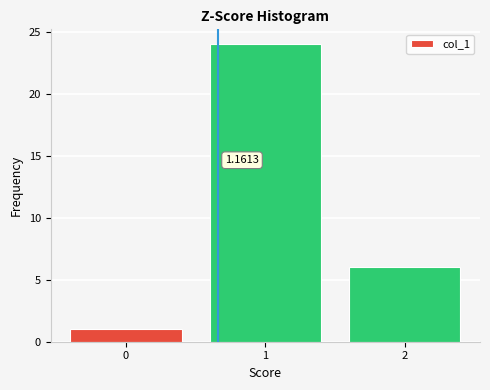

What is the difference between the second highest and minimum values?

5